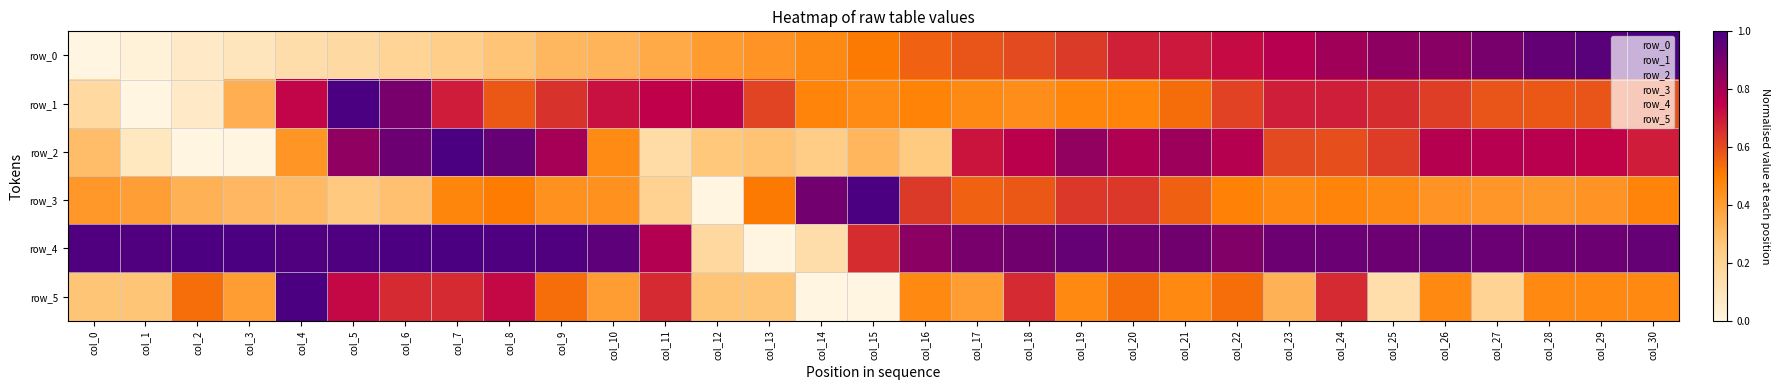

What is the difference between the second highest and minimum values in the row_3 series?

0.9